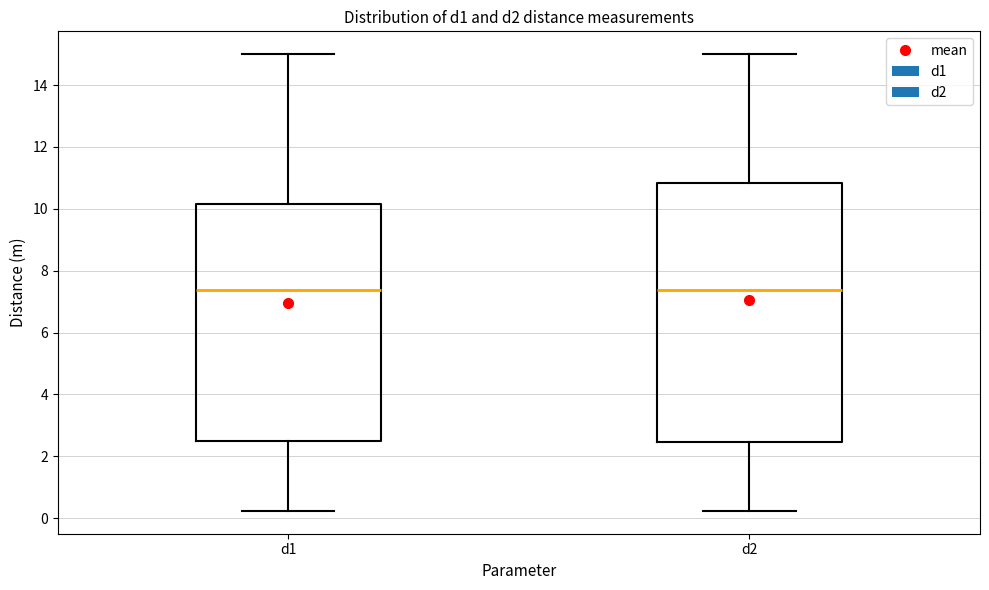

Reading left to right, transcribe this box plot: for each box, give where its median line is, the range the box spans, and where its two whiskers end, as read against the y-axis. The values are not printed on the chart, so give them approximately, as read against the axis.

d1: median 7.4, box 2.6 to 10.2, whiskers 0.2 to 15.0
d2: median 7.4, box 2.4 to 10.8, whiskers 0.2 to 15.0